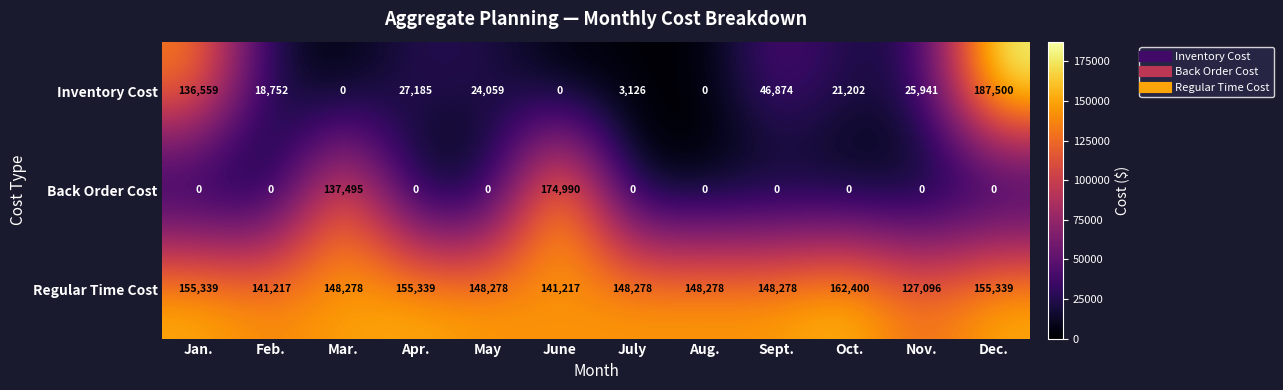

The Regular Time Cost series shows 256918 at July. True or false?

False